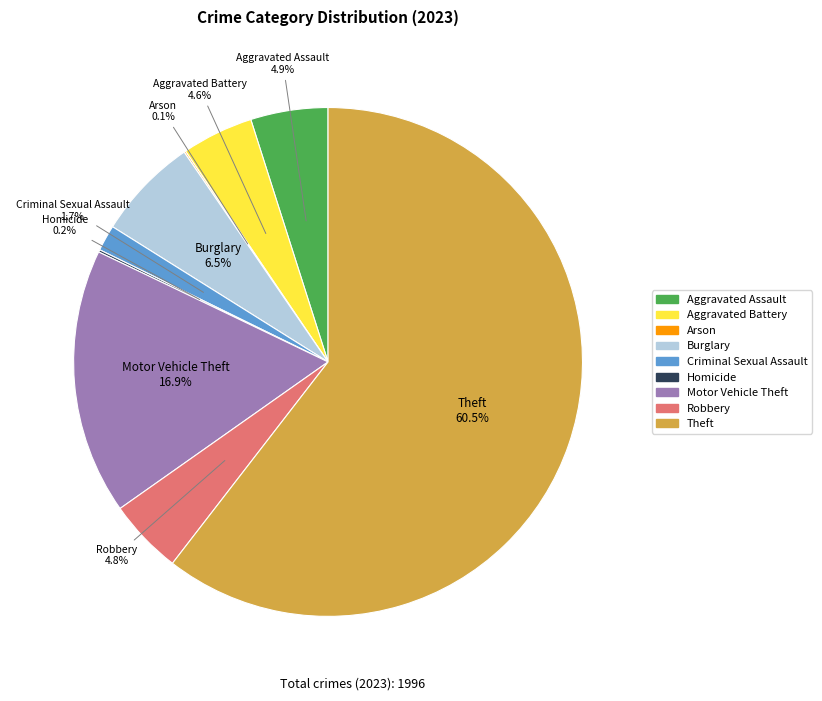

Which category has the biggest portion of the pie?

Theft